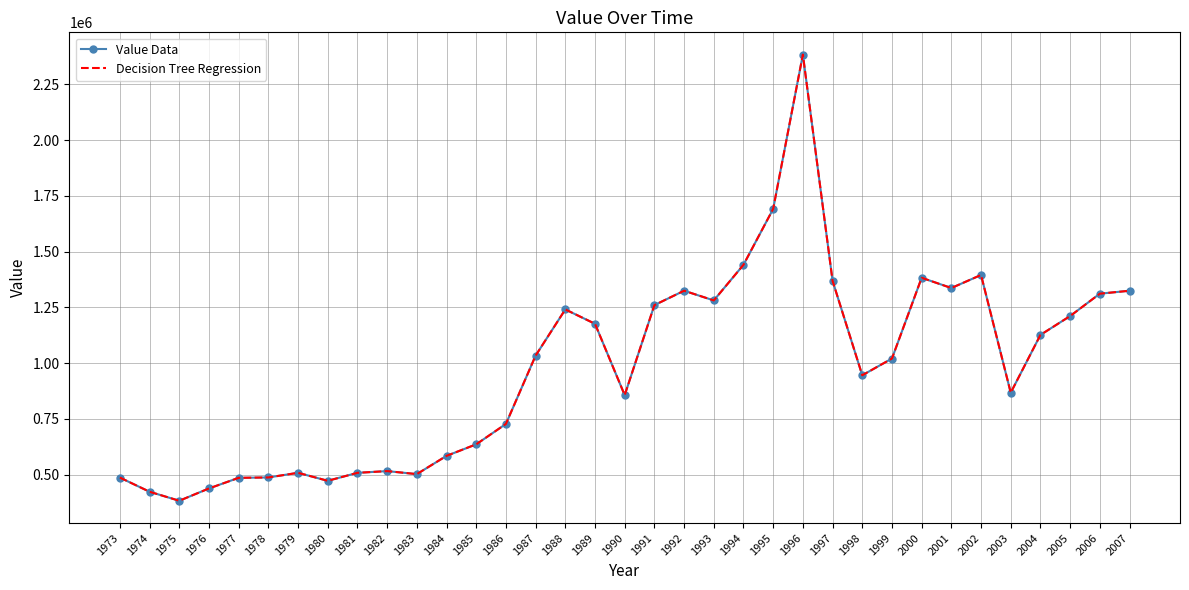

Reading left to right, transcribe all the data shown in this chart.

Value Data: 1973=486677	1974=423098	1975=382740	1976=437931	1977=485495	1978=487250	1979=508011	1980=472182	1981=507960	1982=515697	1983=502175	1984=584013	1985=635767	1986=727219	1987=1033525	1988=1240470	1989=1176189	1990=856348	1991=1259837	1992=1324399	1993=1280905	1994=1440632	1995=1691283	1996=2382890	1997=1368900	1998=945334	1999=1020307	2000=1382417	2001=1336538	2002=1395020	2003=867160	2004=1126250	2005=1210848	2006=1311111	2007=1324336
Decision Tree Regression: 1973=486677	1974=423098	1975=382740	1976=437931	1977=485495	1978=487250	1979=508011	1980=472182	1981=507960	1982=515697	1983=502175	1984=584013	1985=635767	1986=727219	1987=1033525	1988=1240470	1989=1176189	1990=856348	1991=1259837	1992=1324399	1993=1280905	1994=1440632	1995=1691283	1996=2382890	1997=1368900	1998=945334	1999=1020307	2000=1382417	2001=1336538	2002=1395020	2003=867160	2004=1126250	2005=1210848	2006=1311111	2007=1324336